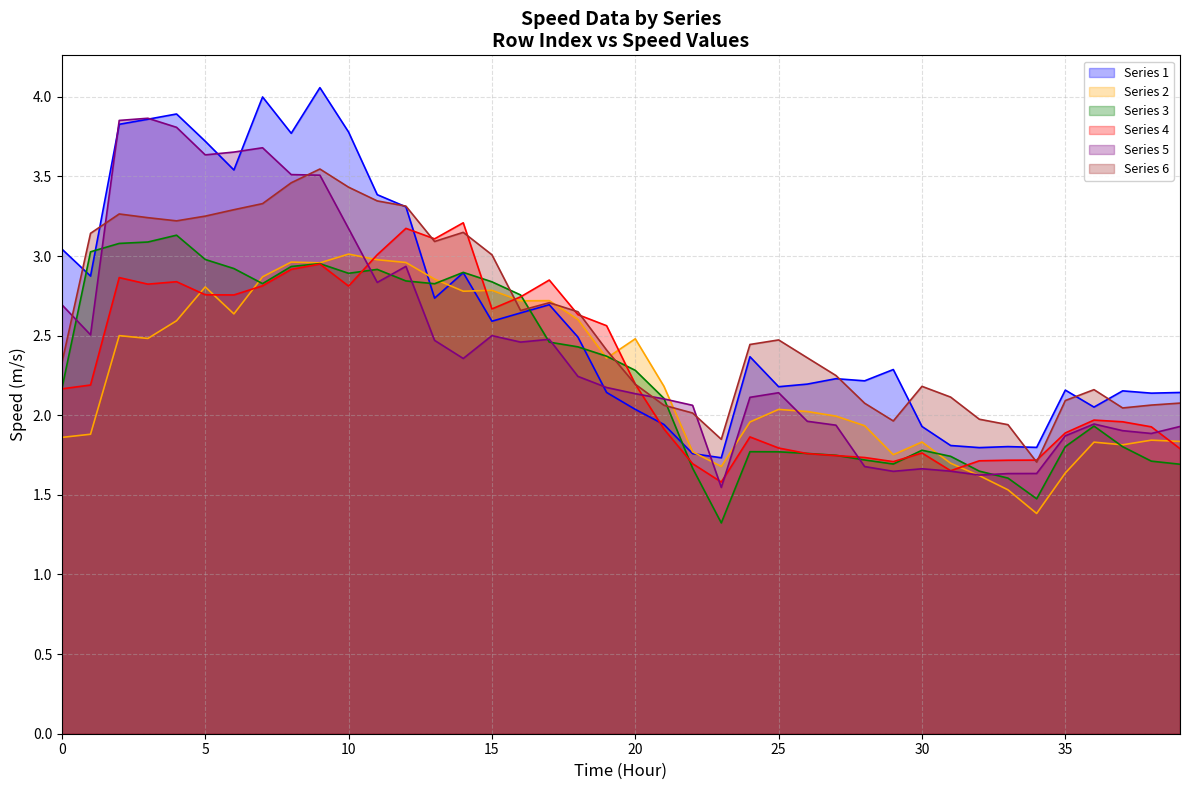

The Series 6 series shows 5.9 at 8. True or false?

False